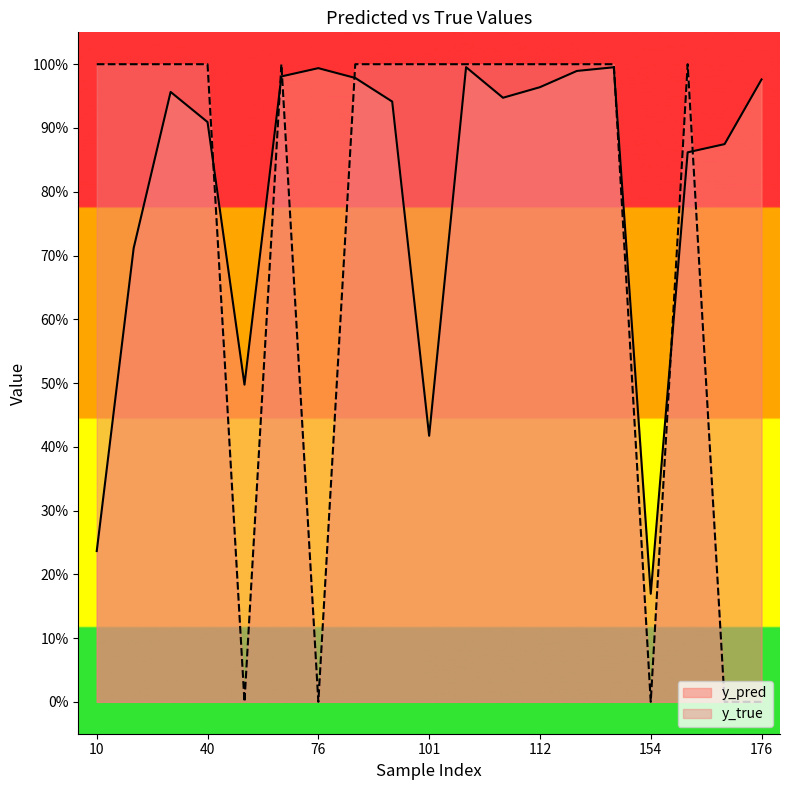

Reading left to right, what are all the values shown in this chart?

y_pred: 0.2	0.7	1.0	0.9	0.5	1.0	1.0	1.0	0.9	0.4	1.0	0.9	1.0	1.0	1.0	0.2	0.9	0.9	1.0
y_true: 1.0	1.0	1.0	1.0	0.0	1.0	0.0	1.0	1.0	1.0	1.0	1.0	1.0	1.0	1.0	0.0	1.0	0.0	0.0